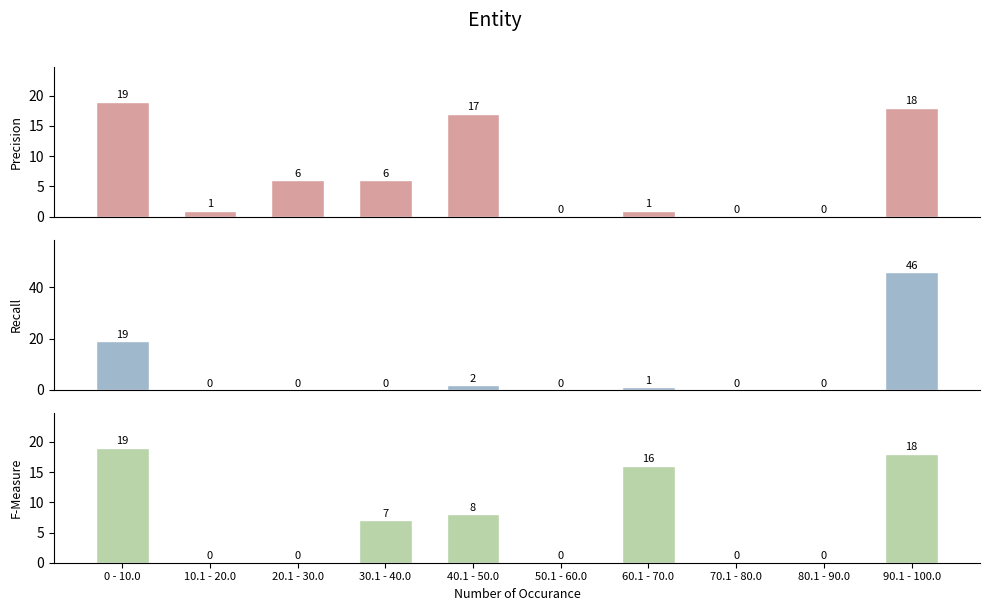

At which label does Precision reach its peak?

0 - 10.0